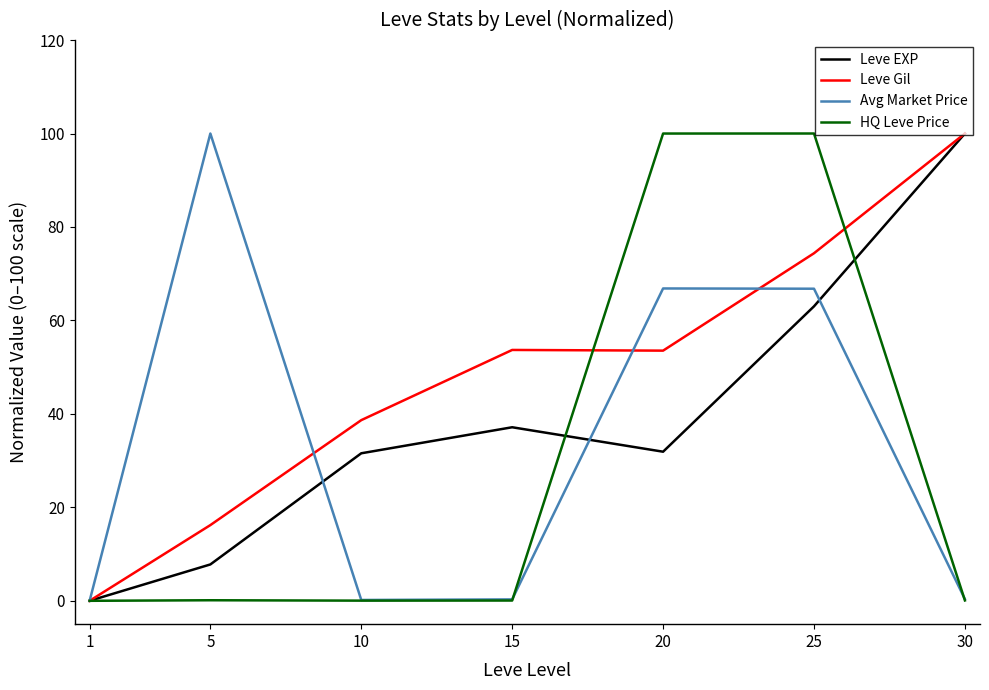

At which category is the sum across all series the highest?

25